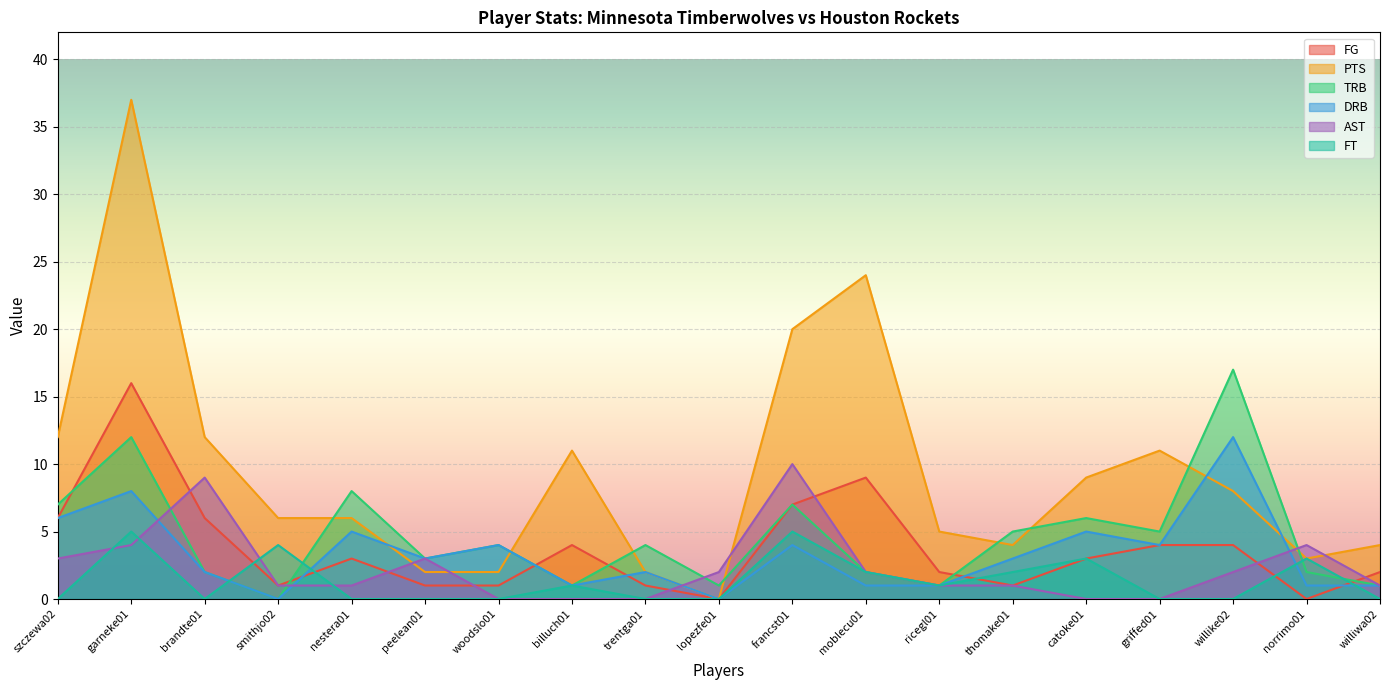

Which series has the largest total across all categories?

PTS